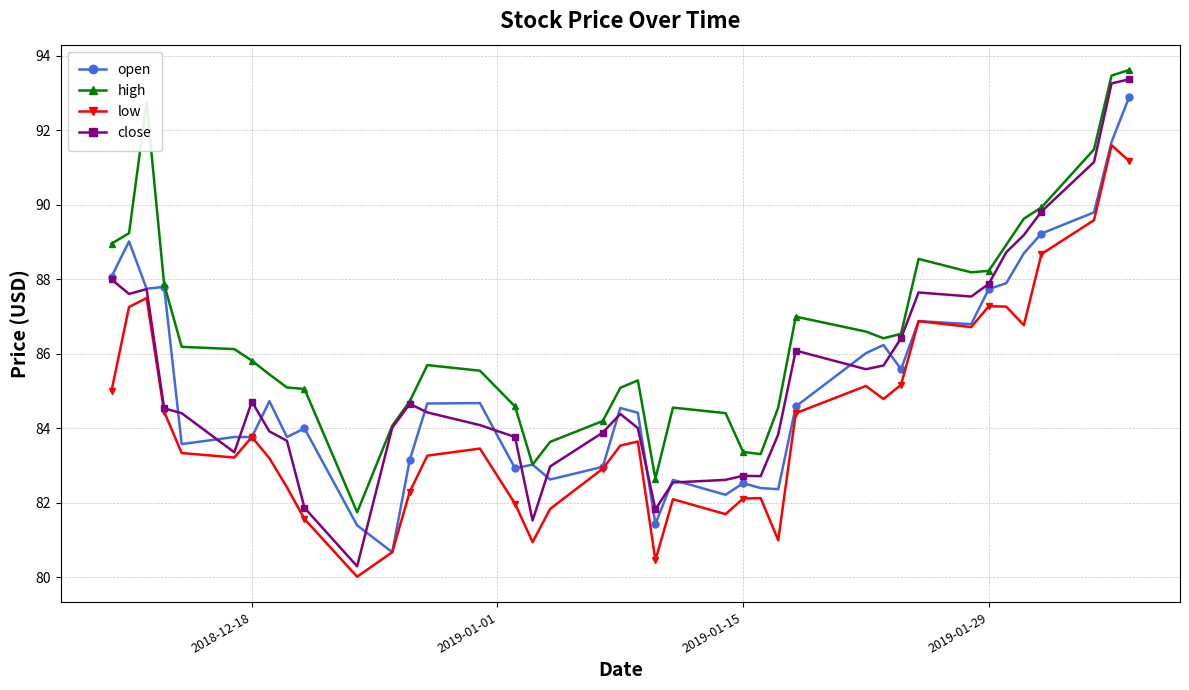

True or false: low and high intersect in this chart.

False